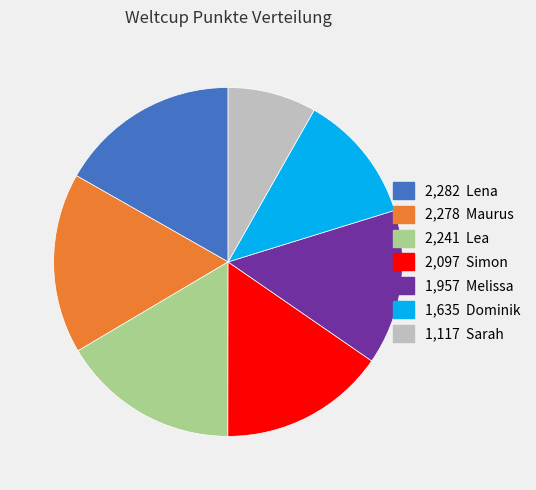

Is there a majority slice in this chart?

No